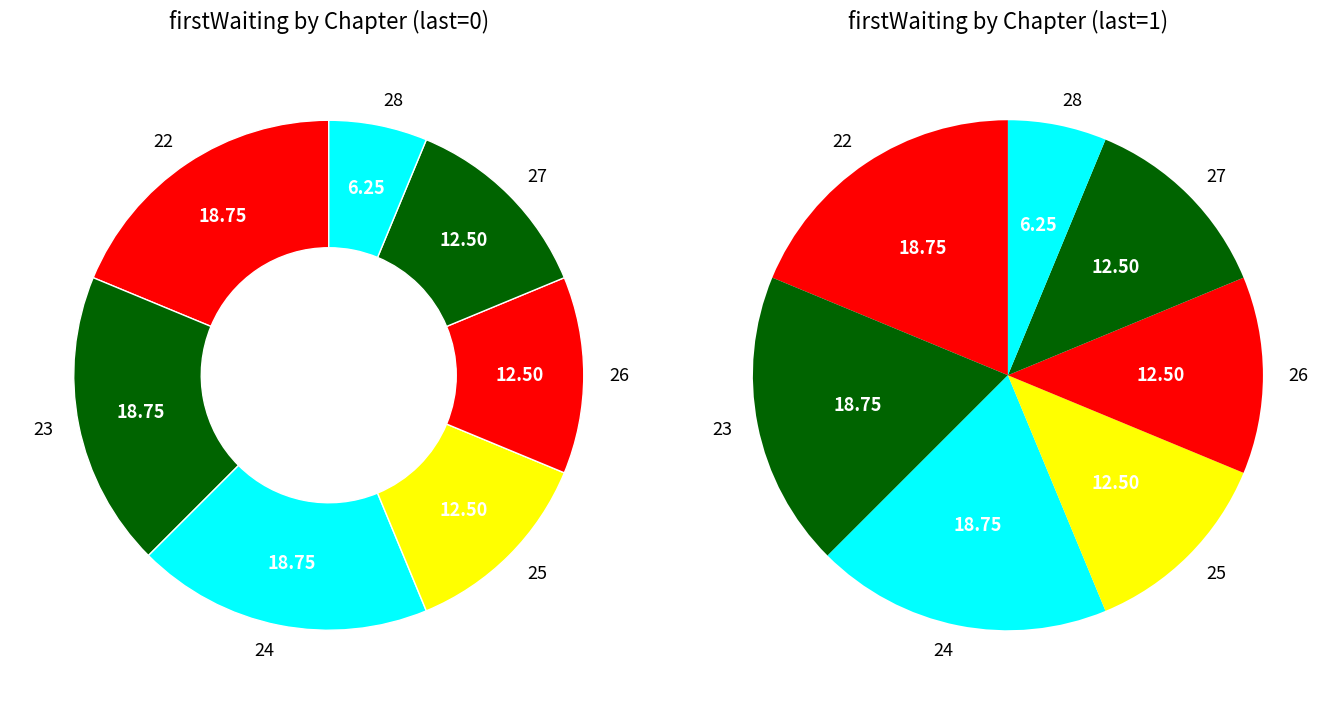

How many segments does this pie chart have?

7